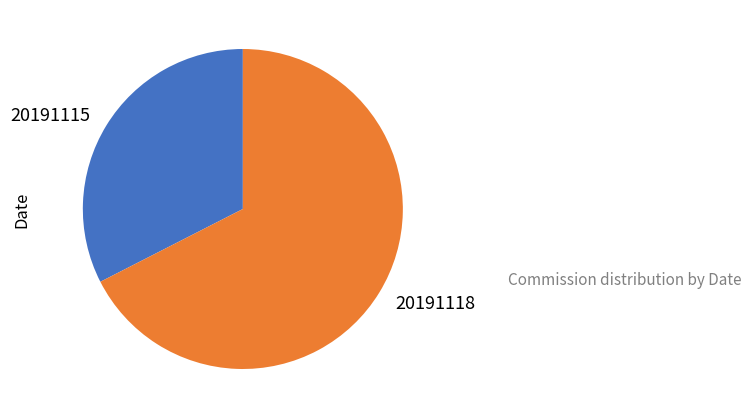

Combined, do 20191118 and 20191115 account for over 50%?

Yes